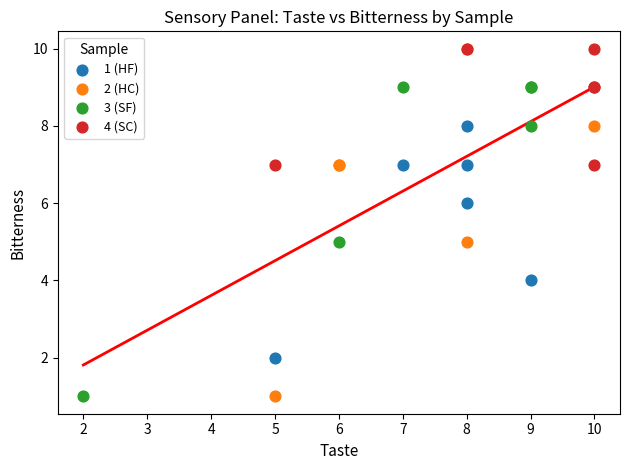

Which series has the largest Y range (max minus min)?

2 (HC)